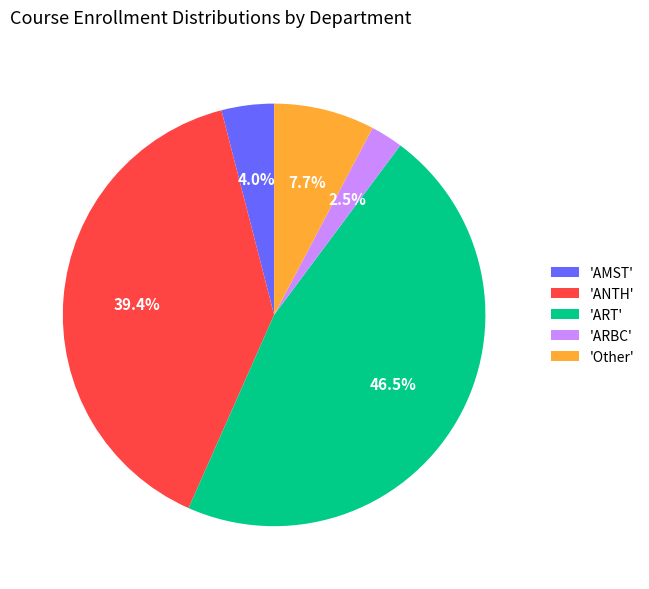

Which has a higher value, 'AMST' or 'ARBC'?

'AMST'